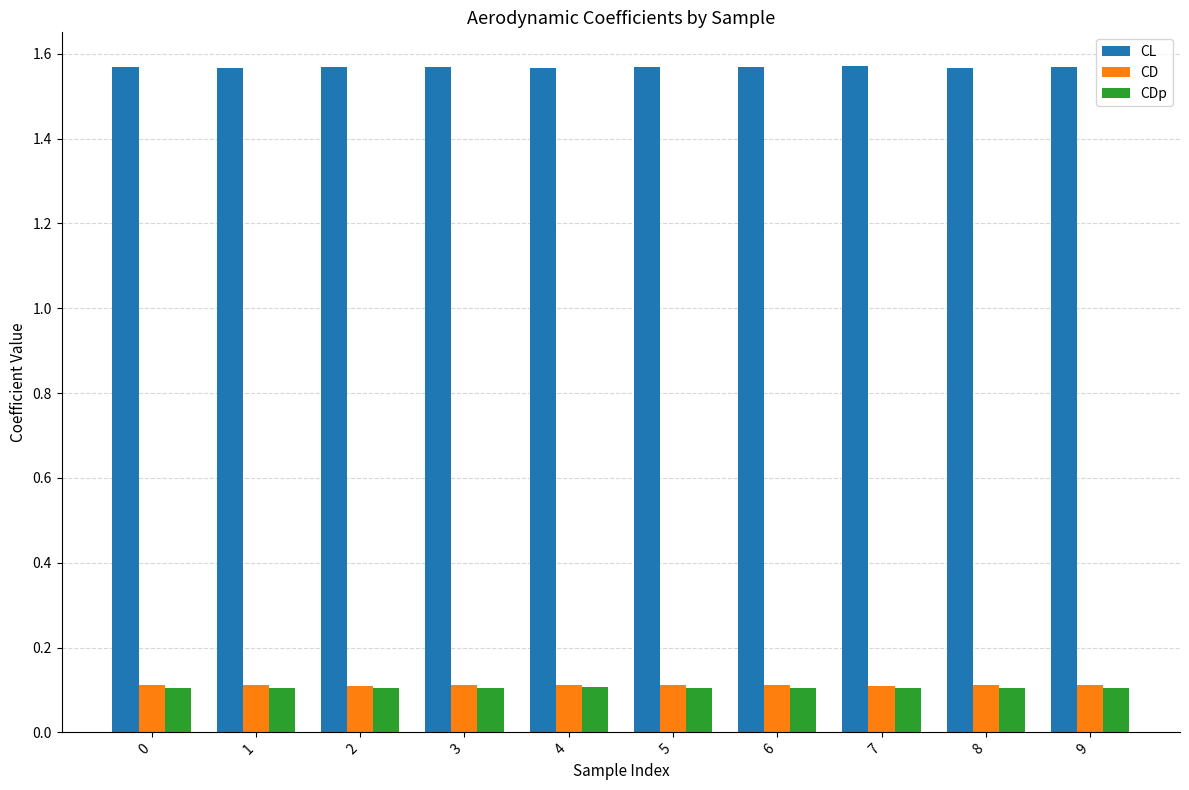

What is the sum of all CDp values?

1.0